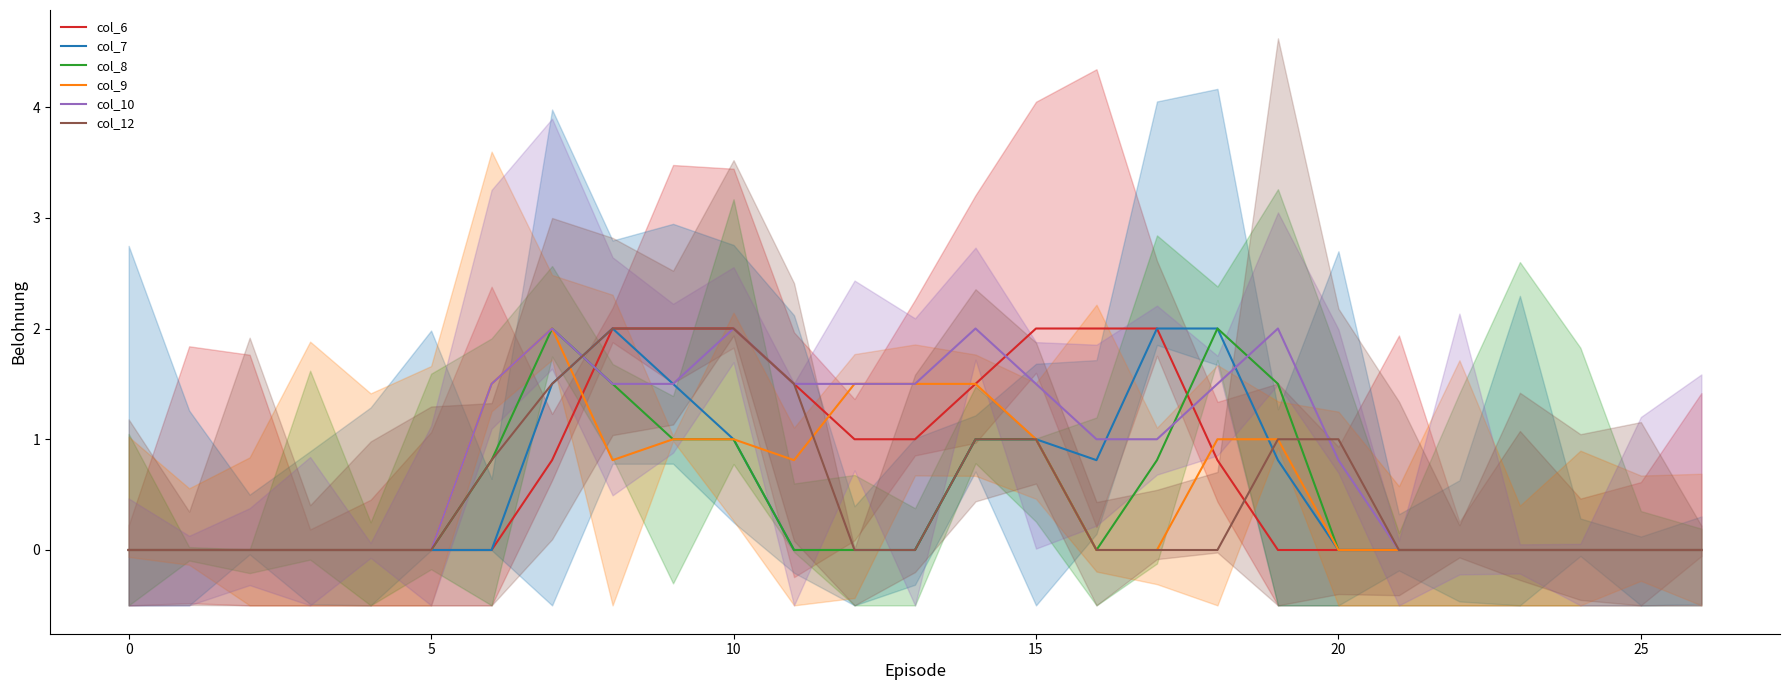

At which label is col_9 closest to 1?

9